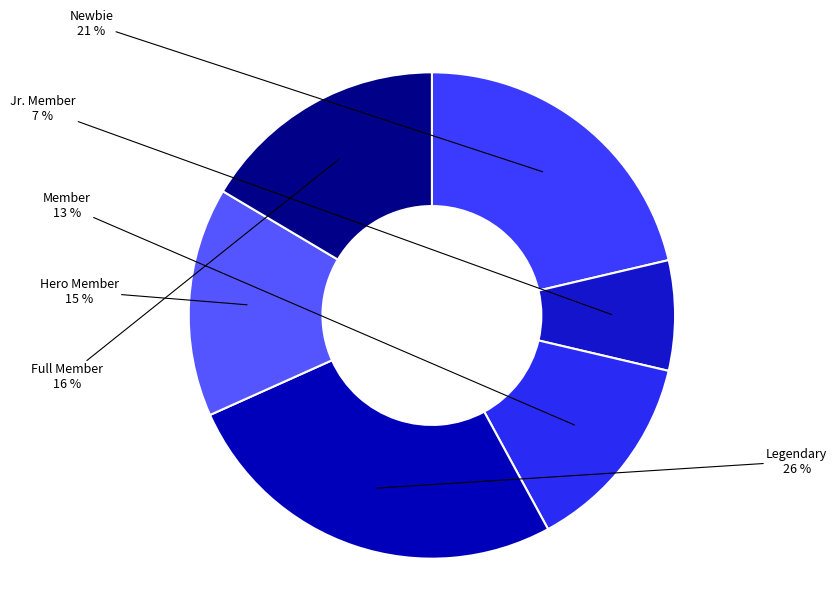

Rank the categories by value from highest to lowest.

Legendary, Newbie, Full Member, Hero Member, Member, Jr. Member